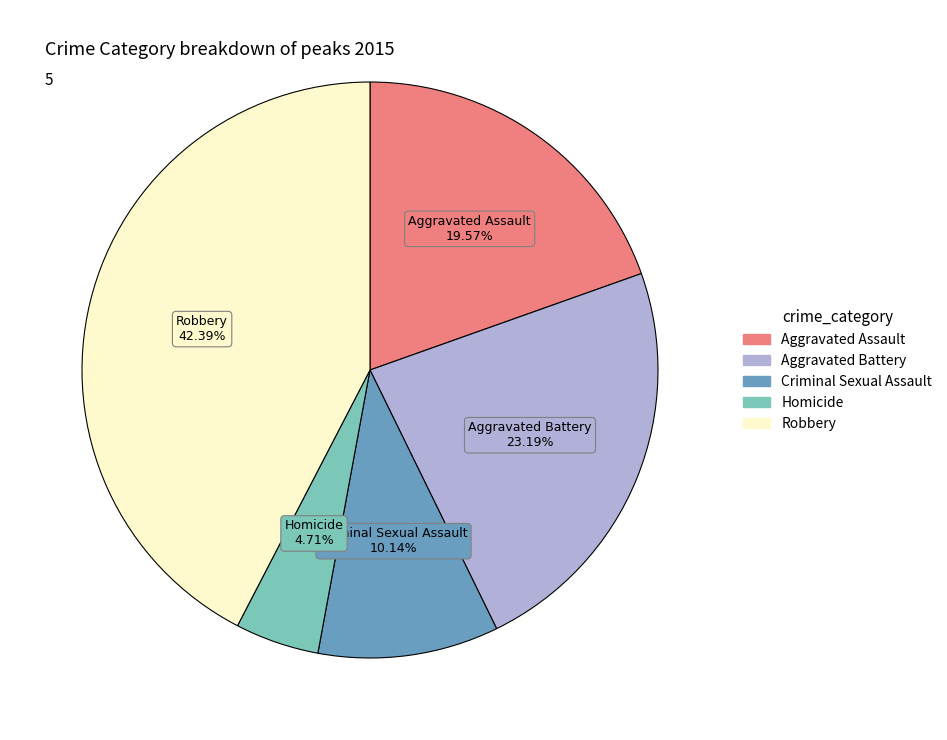

What percentage is the Aggravated Assault slice, to the nearest percent?

20%